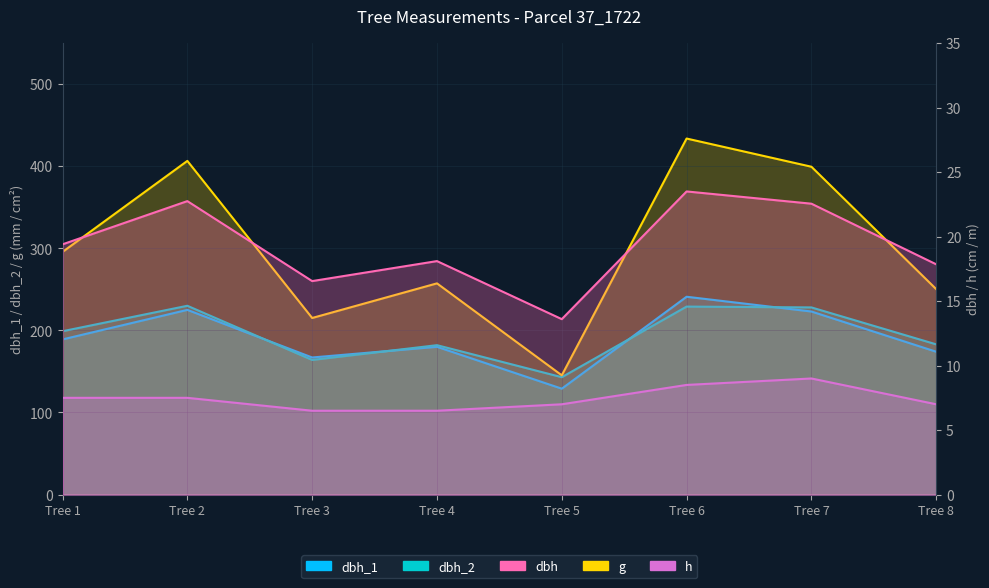

How many interior local valleys does the dbh series have?

2